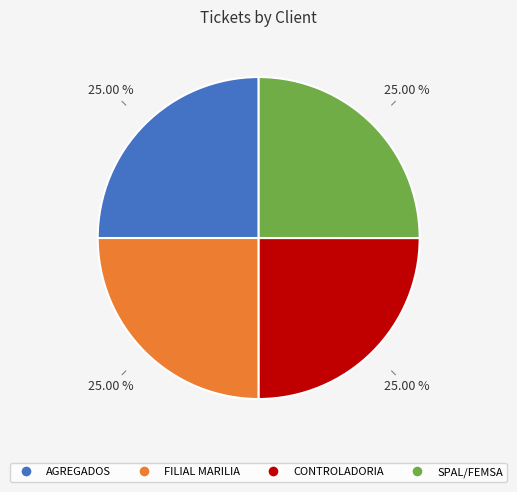

What is the ratio of the value at AGREGADOS to the value at SPAL/FEMSA?

1.0